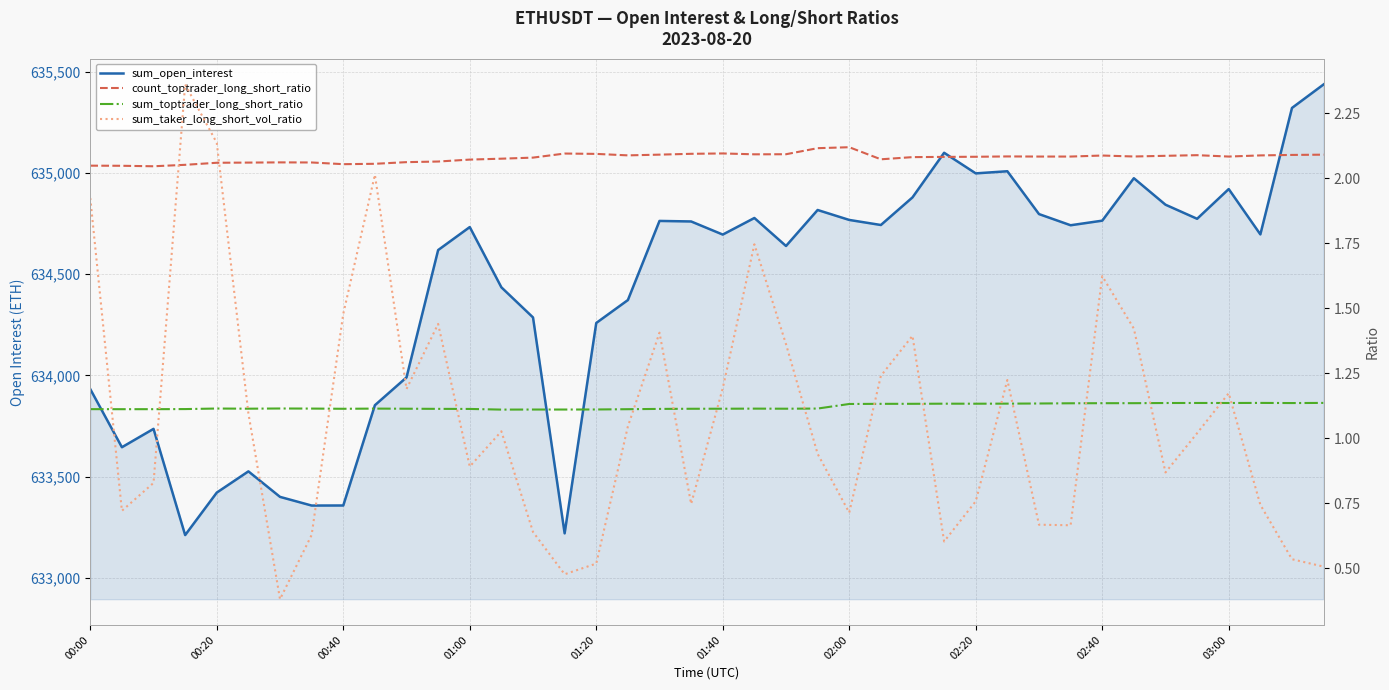

True or false: count_toptrader_long_short_ratio and sum_open_interest cross at least once.

False